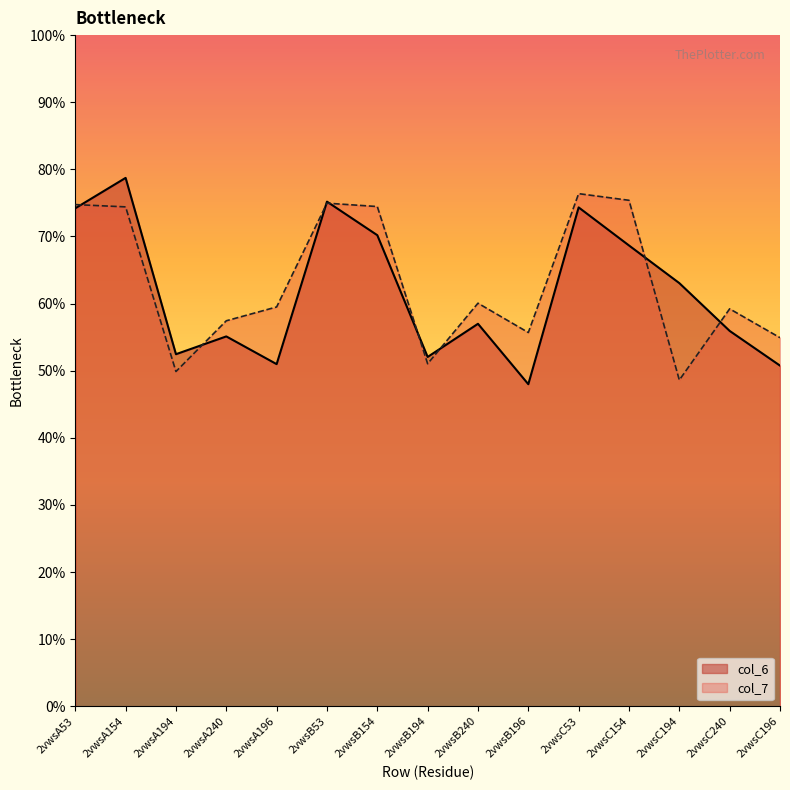

How many lines are shown in the chart?

2